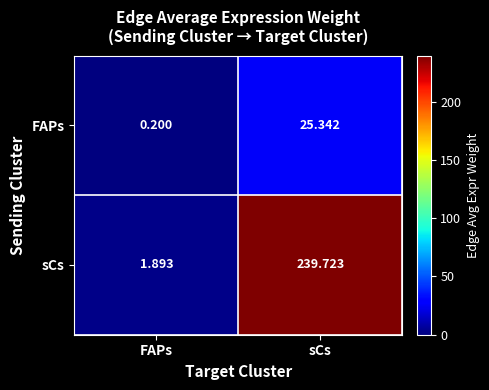

How many data points does each series have?

2